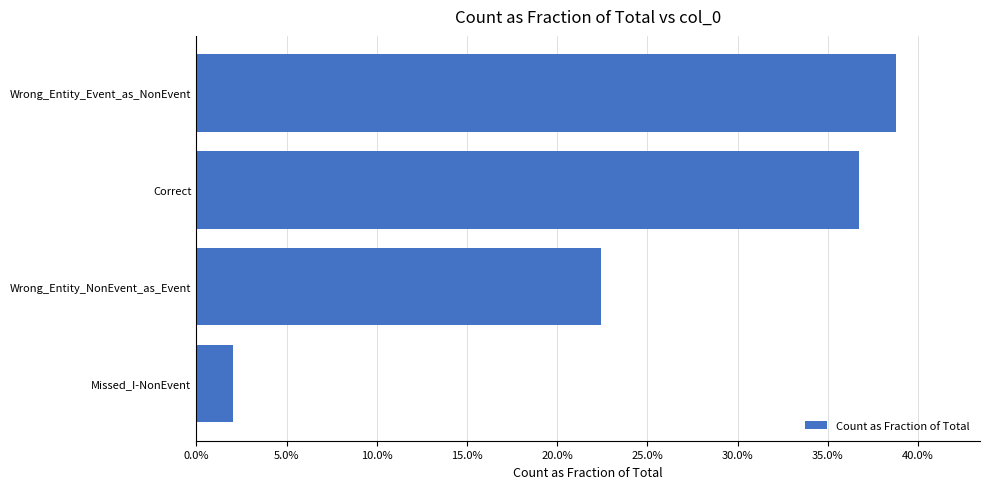

What is the sum of all values?

1.0